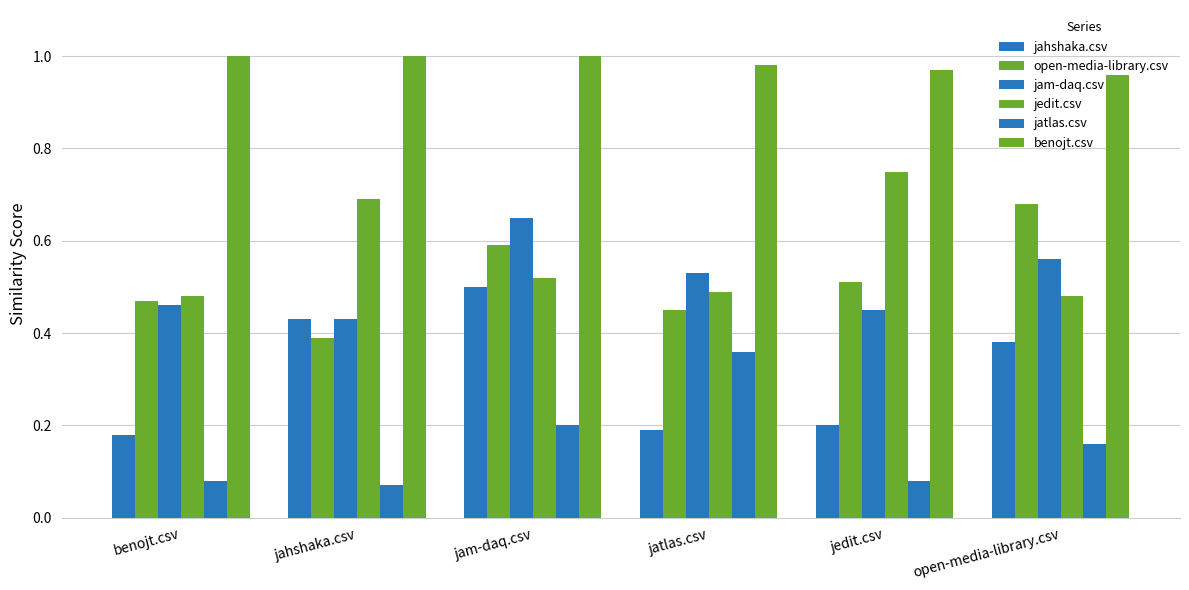

The value of benojt.csv at jedit.csv is 1.4. True or false?

False